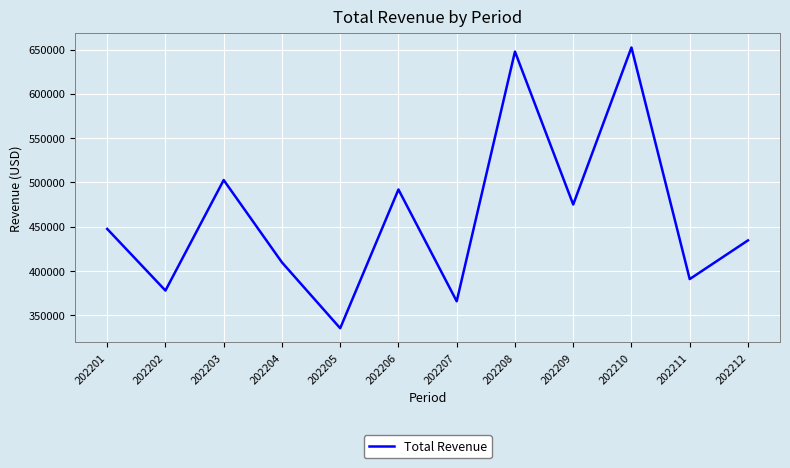

What is the change in value from 202209 to 202212?

-40489.7